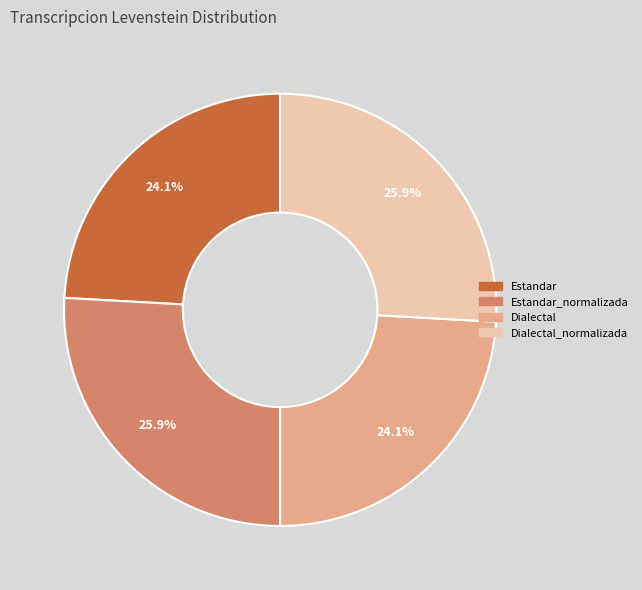

Is there any slice that represents more than half of the pie?

No